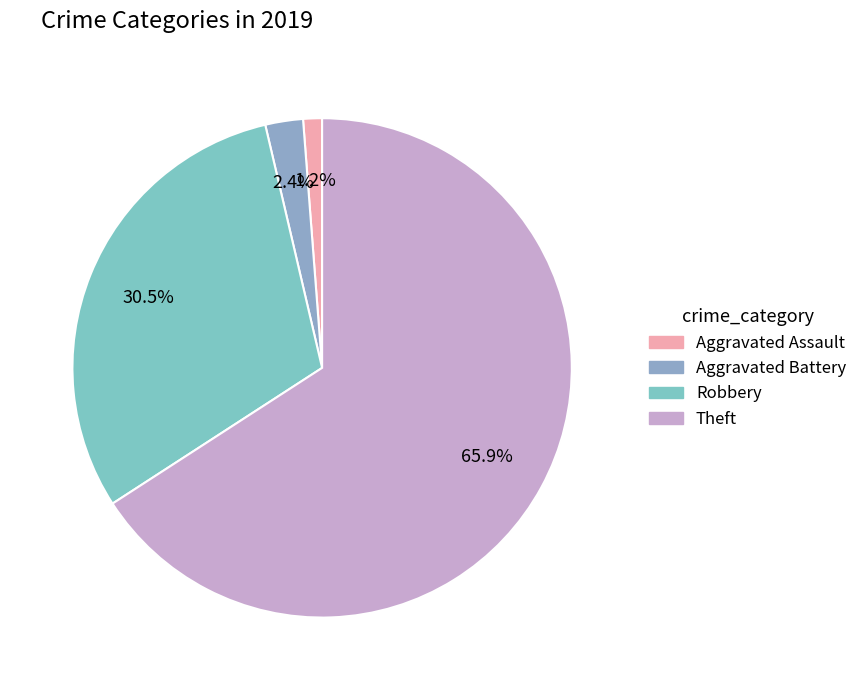

To the nearest percent, what portion does Aggravated Battery represent?

2%